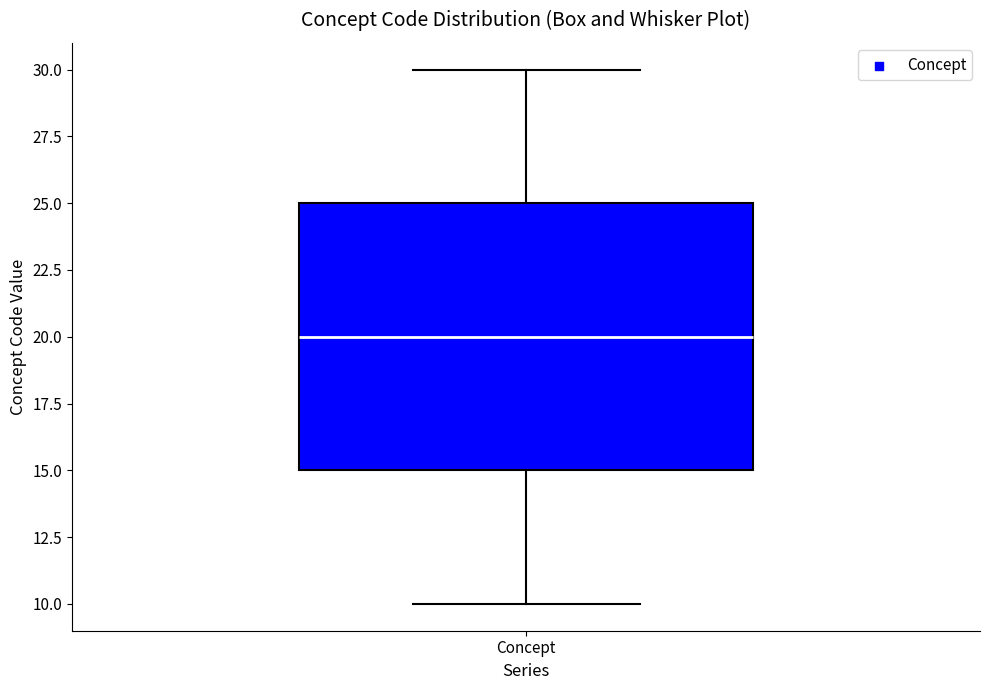

Read this box plot against the y-axis: the position of the median line, the range covered by the box, and the ends of both whiskers. The values are not printed on the chart, so give them approximately, as read against the axis.

median 20, box 15 to 25, whiskers 10 to 30